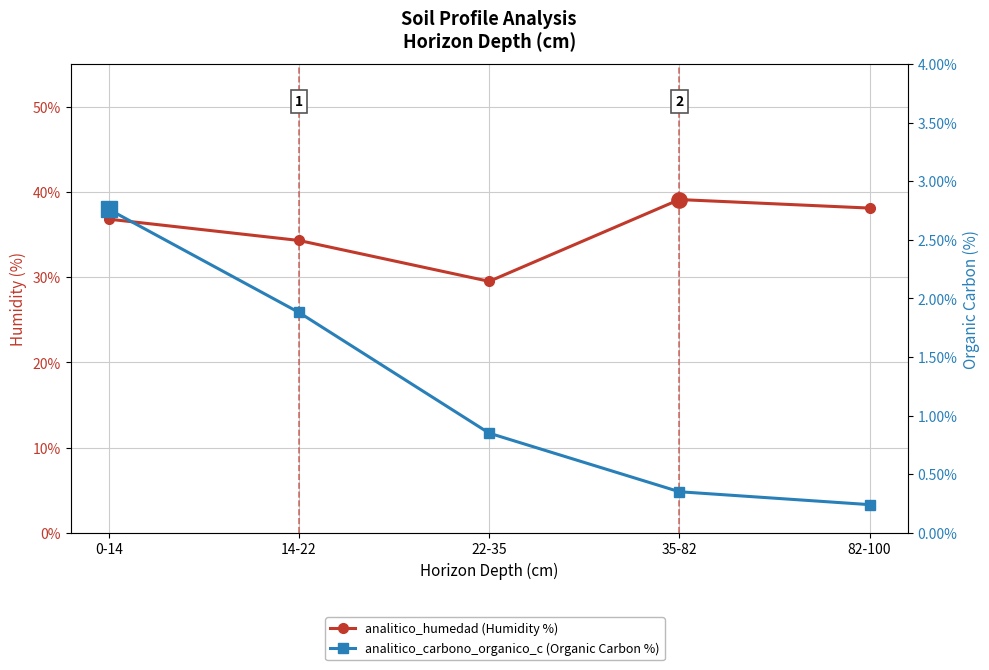

What position from the left is 22-35?

3